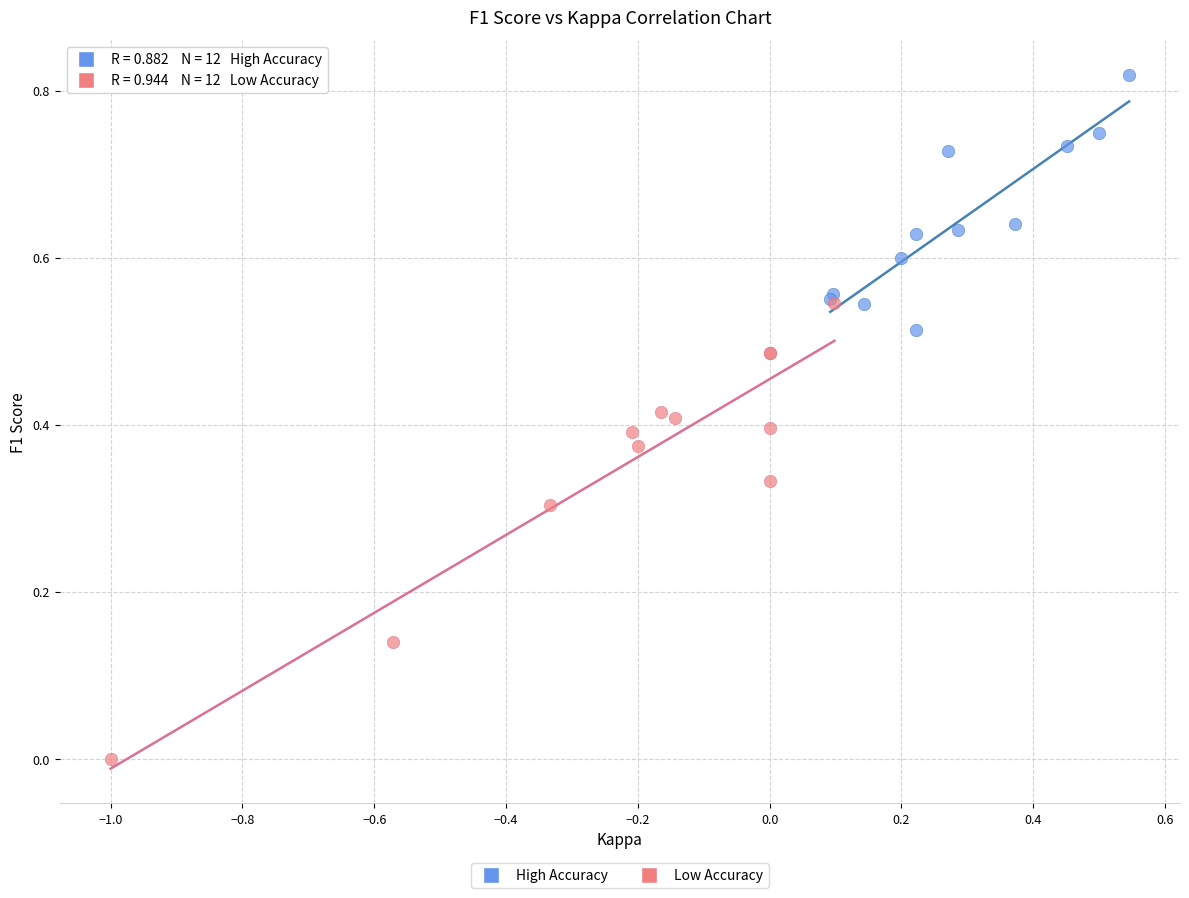

Which series reaches the maximum Y coordinate?

High Accuracy